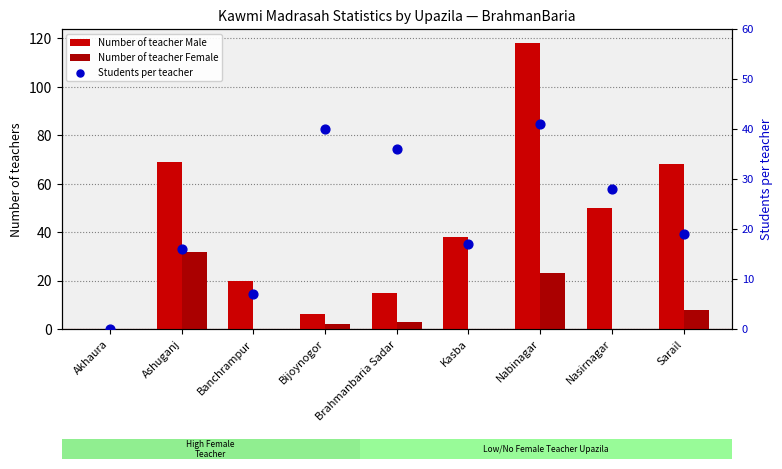

Is the value of Number of teacher Female at Nabinagar greater than the value of Number of teacher Male at Brahmanbaria Sadar?

Yes